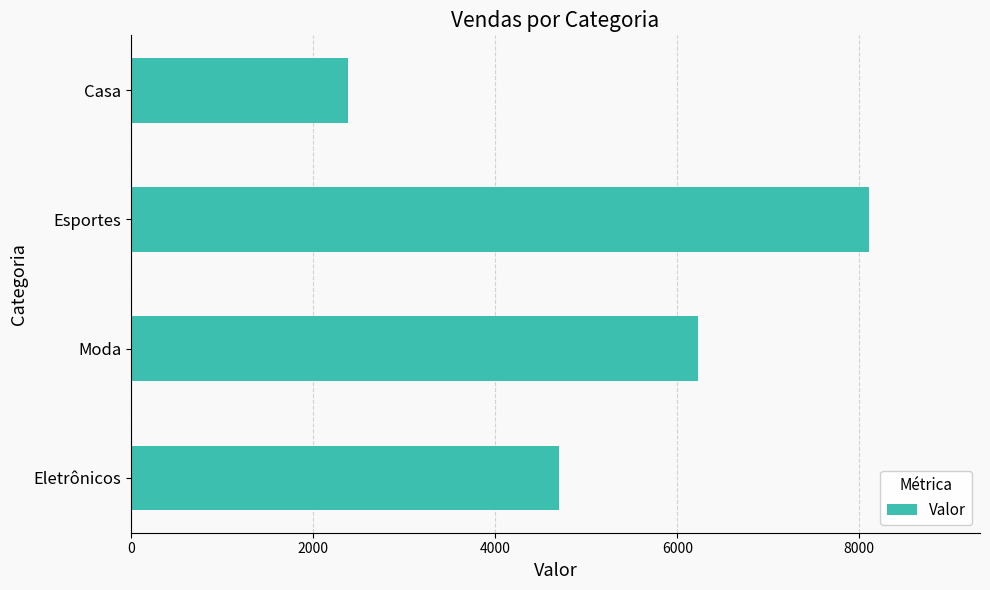

The chart shows a value of 9232 at Moda. True or false?

False